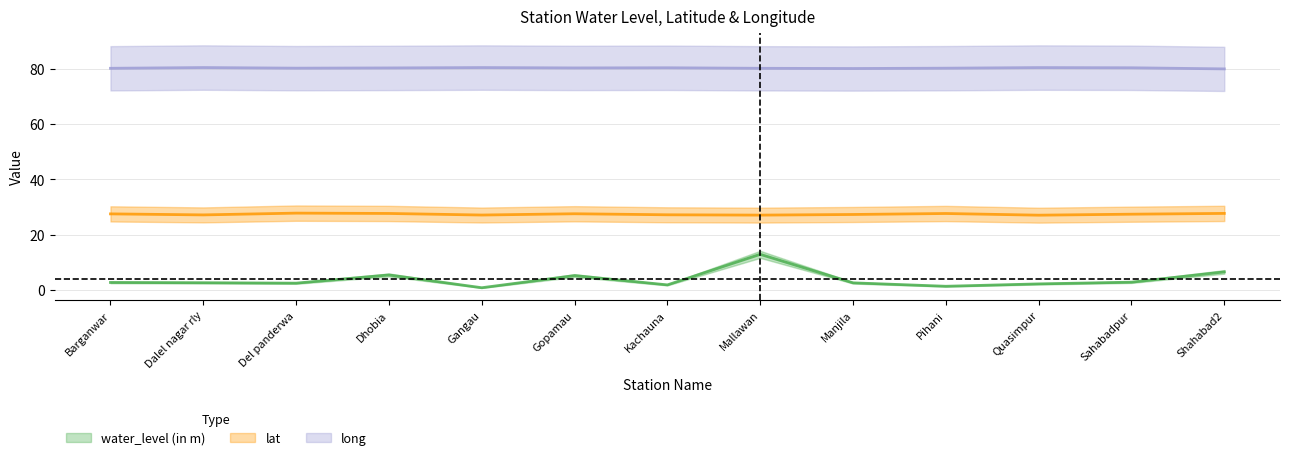

At which category does lat reach its first local peak?

Del panderwa